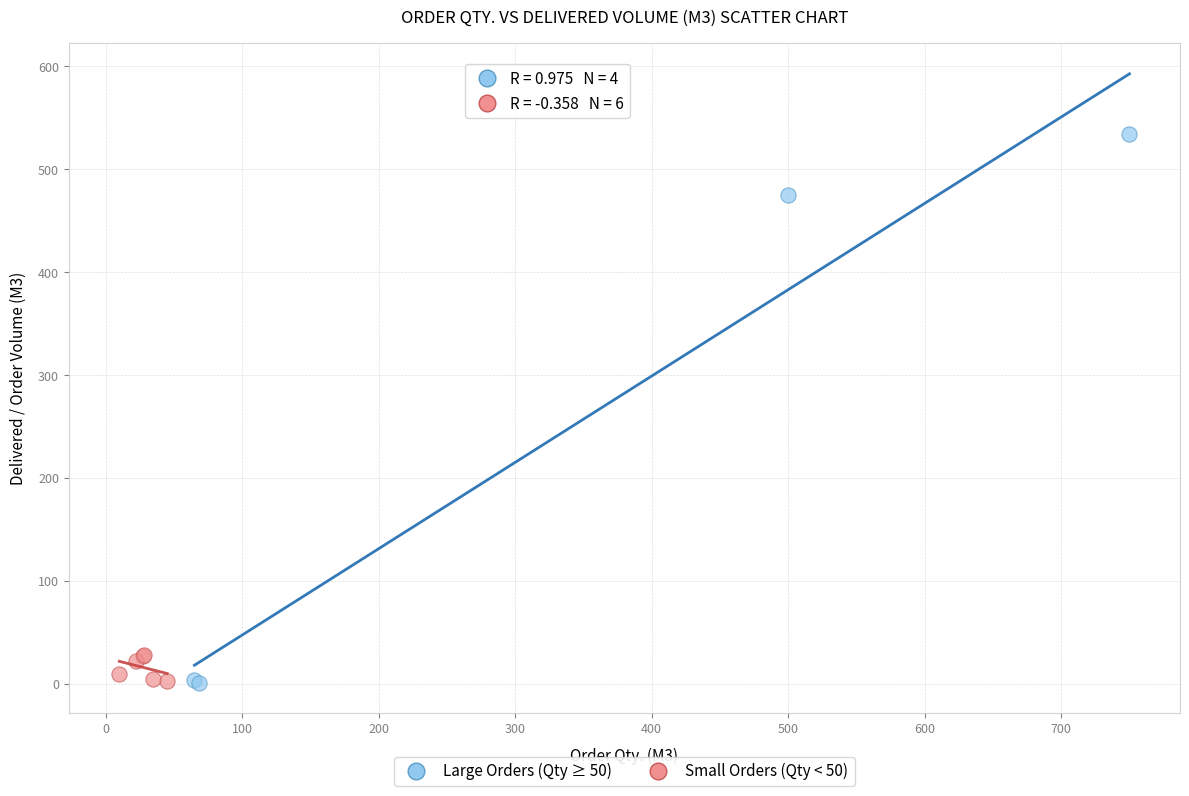

Which series has the widest spread of Y values?

Large Orders (Qty ≥ 50)